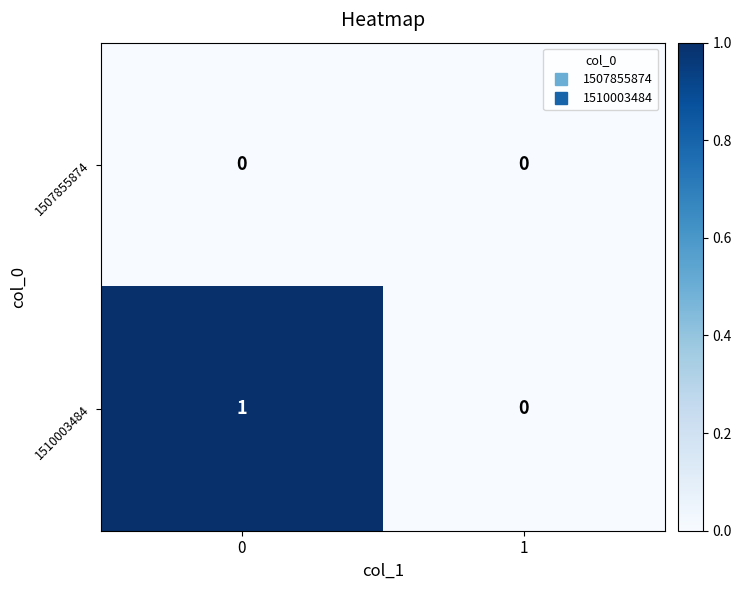

List the series in order of their peak value, lowest first.

1507855874, 1510003484